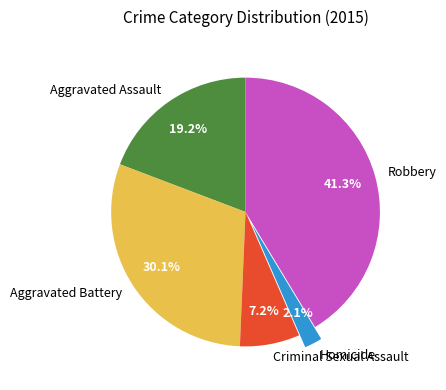

To the nearest percent, what percentage of the pie is Criminal Sexual Assault?

7%